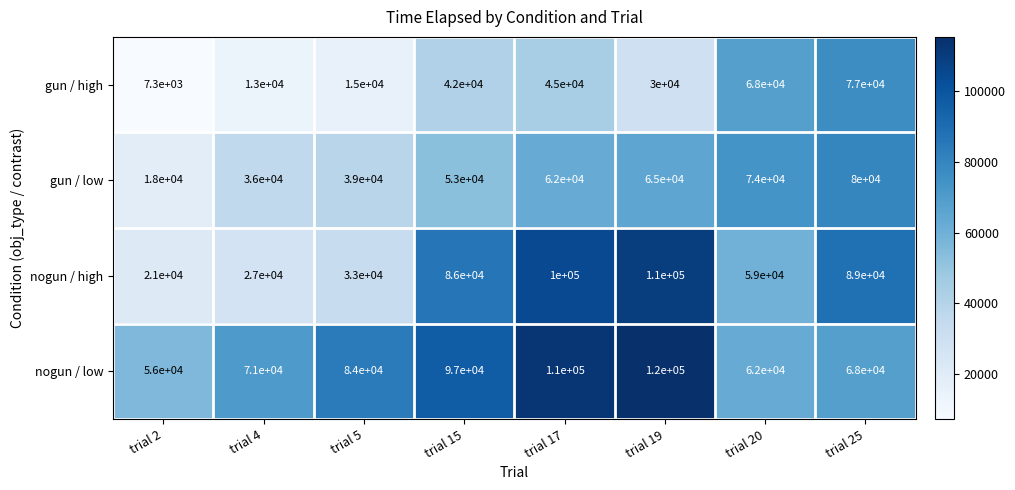

At which category does the chart reach its peak across all series?

trial 19